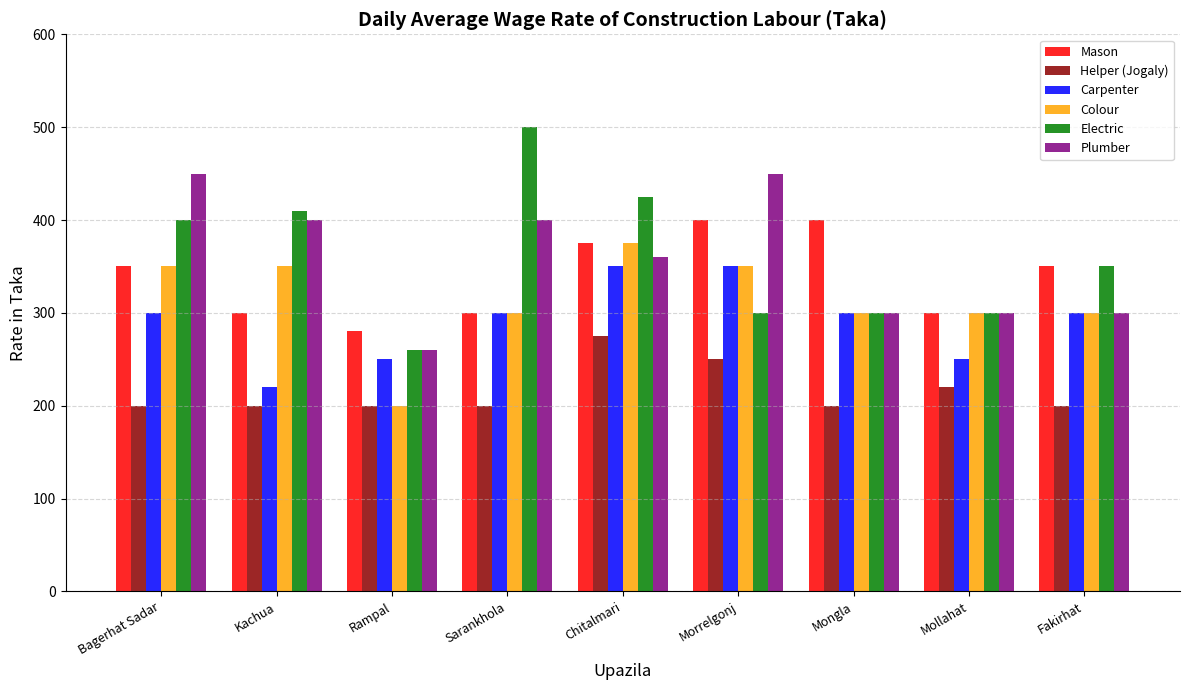

The value of Electric at Sarankhola is 700. True or false?

False